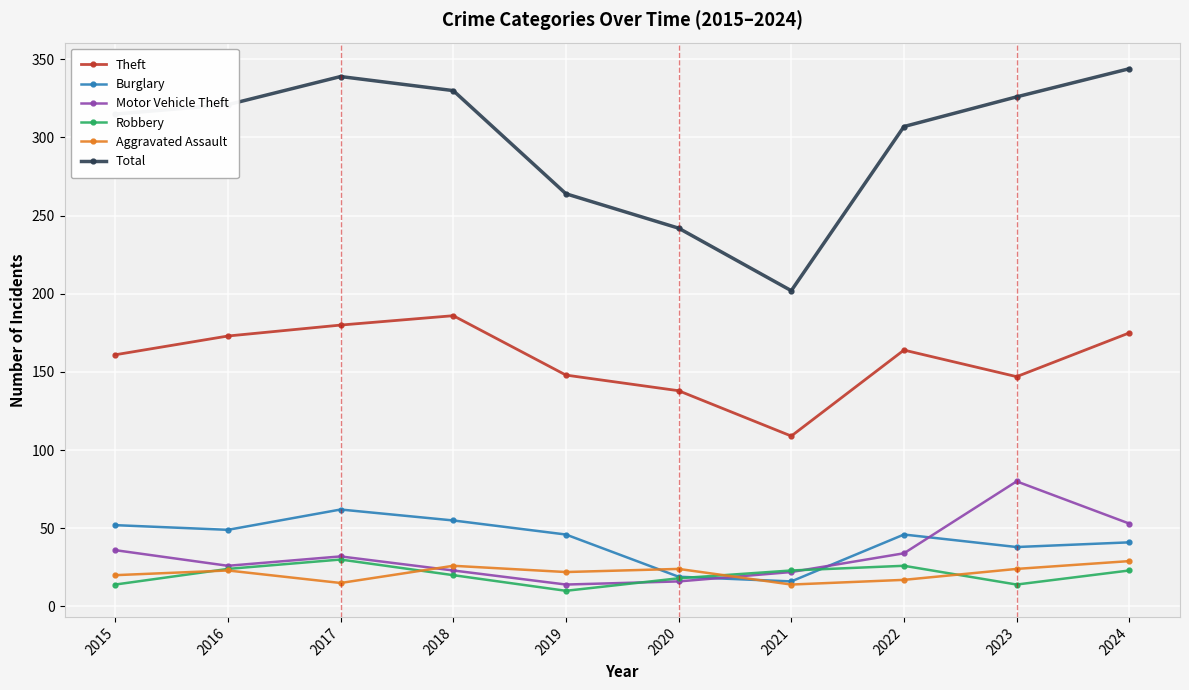

True or false: Motor Vehicle Theft has a value of 80 at 2023.

True